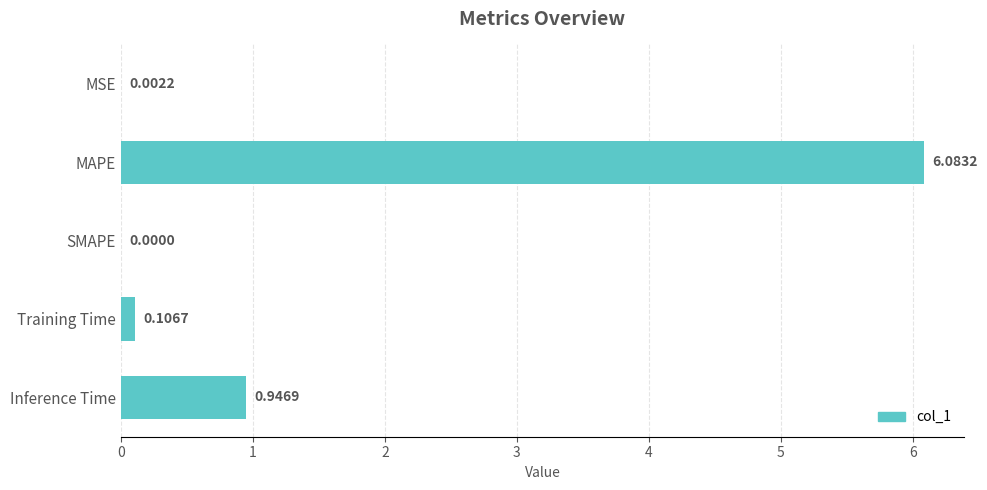

What is the sum of all values?

7.1